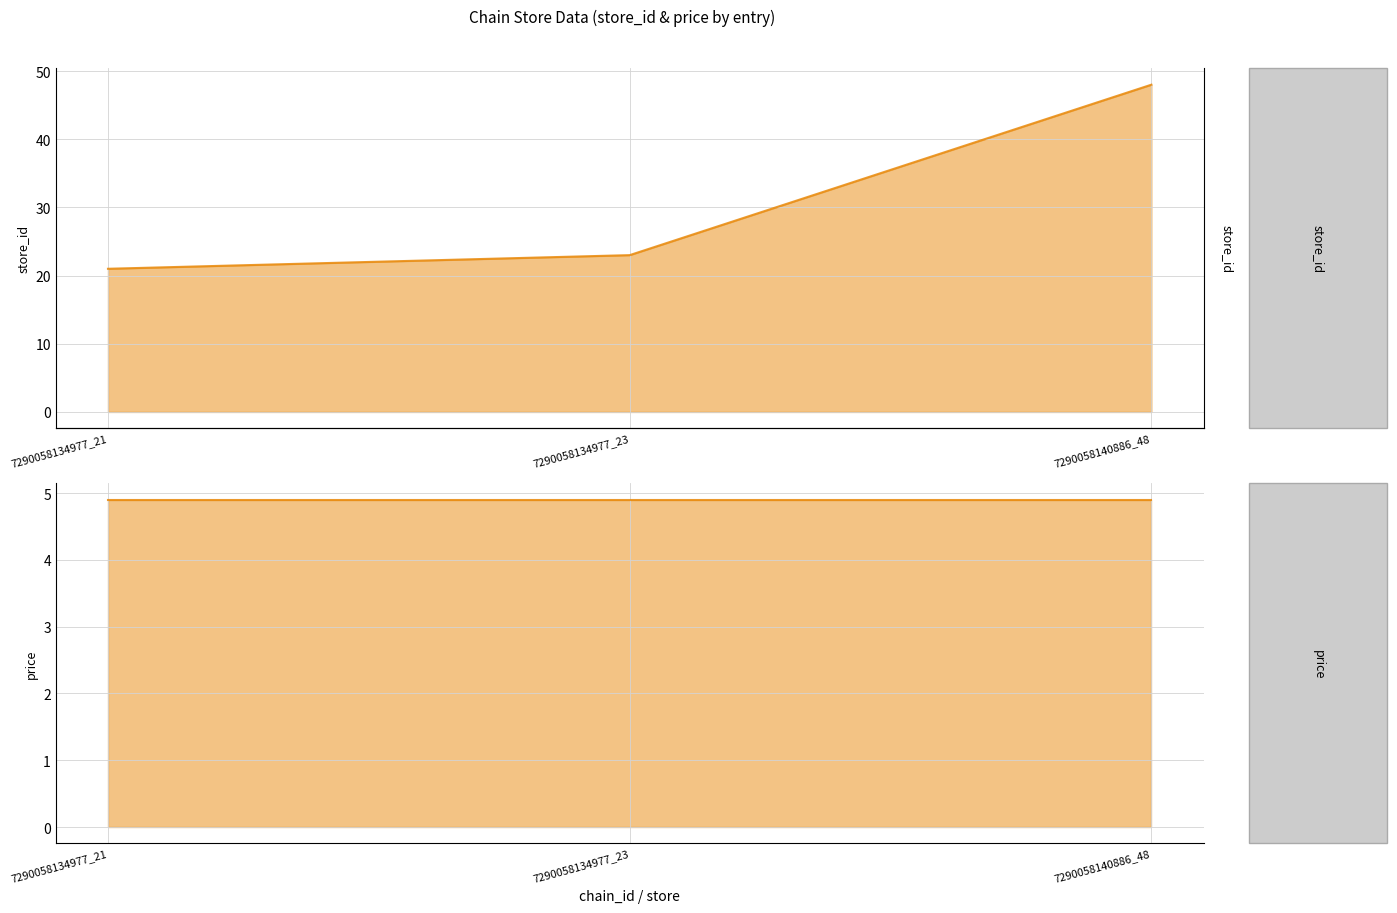

The value of price at 7290058140886_48 is 8.6. True or false?

False